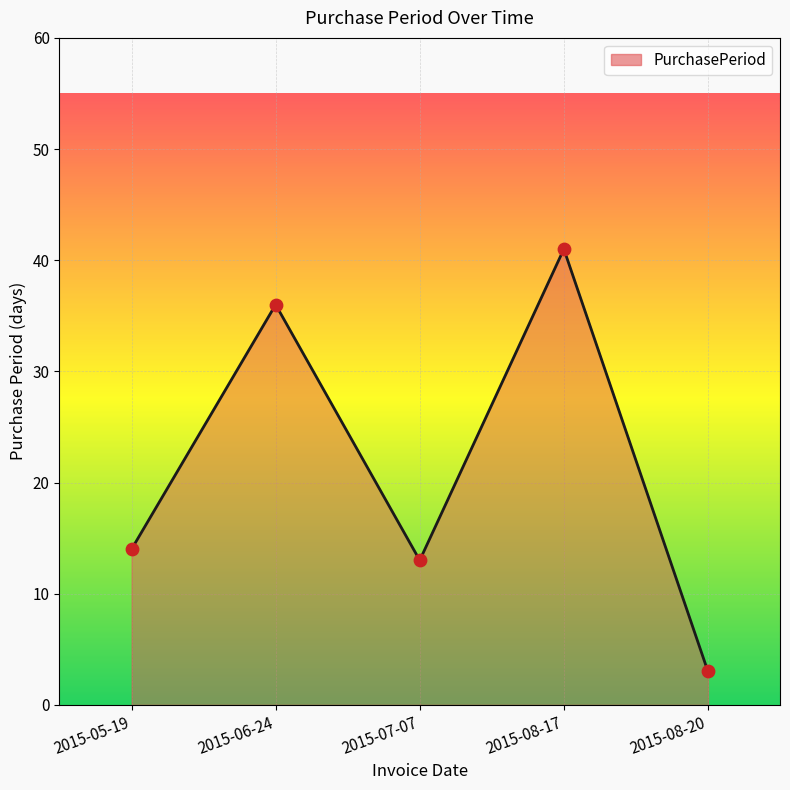

What is the change in value from 2015-06-24 to 2015-08-20?

-33